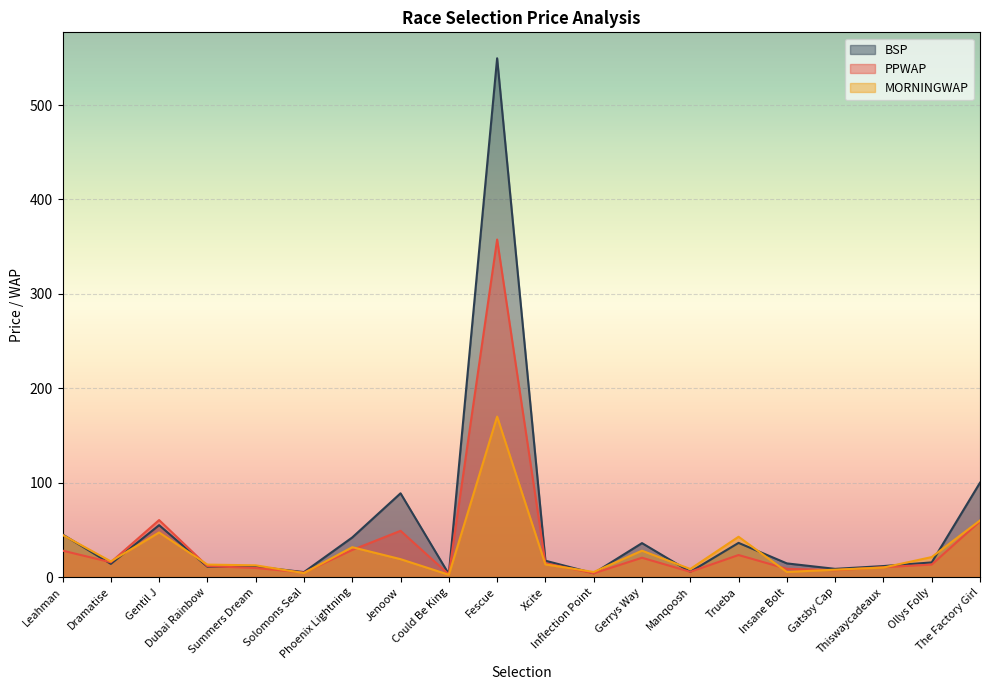

What is the spread (max minus min) of values at Xcite?

3.9